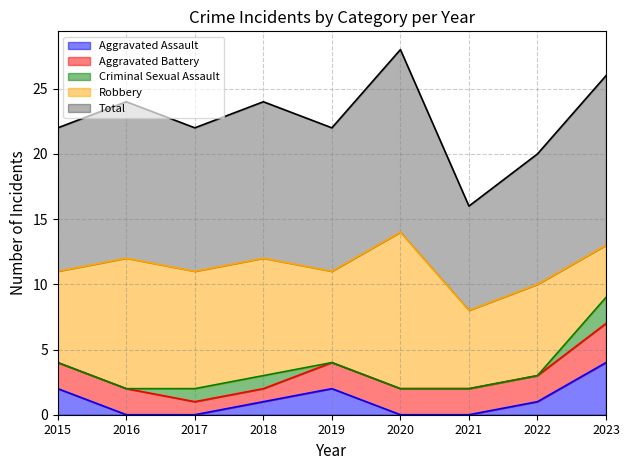

Rank the series by their maximum value, from lowest to highest.

Criminal Sexual Assault, Aggravated Battery, Aggravated Assault, Robbery, Total